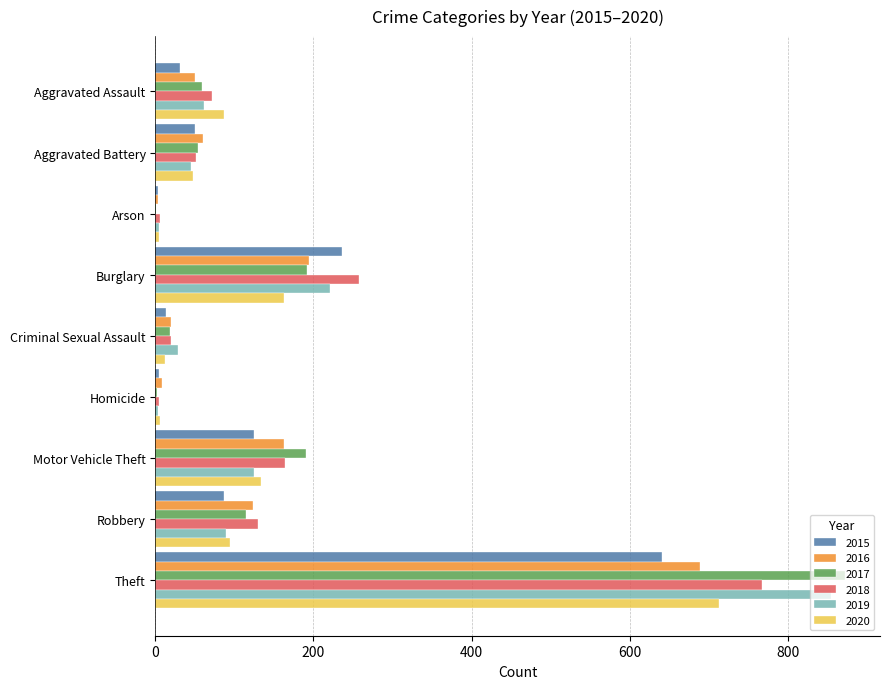

How many distinct data groups are displayed?

6